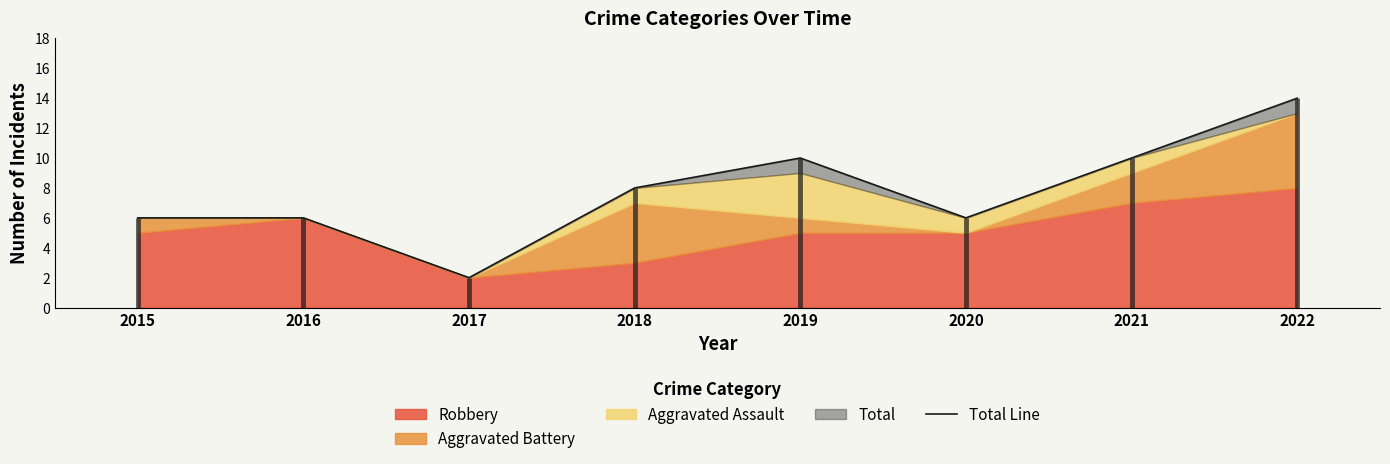

Reading left to right, transcribe all the data shown in this chart.

2015=6	2016=6	2017=2	2018=8	2019=10	2020=6	2021=10	2022=14